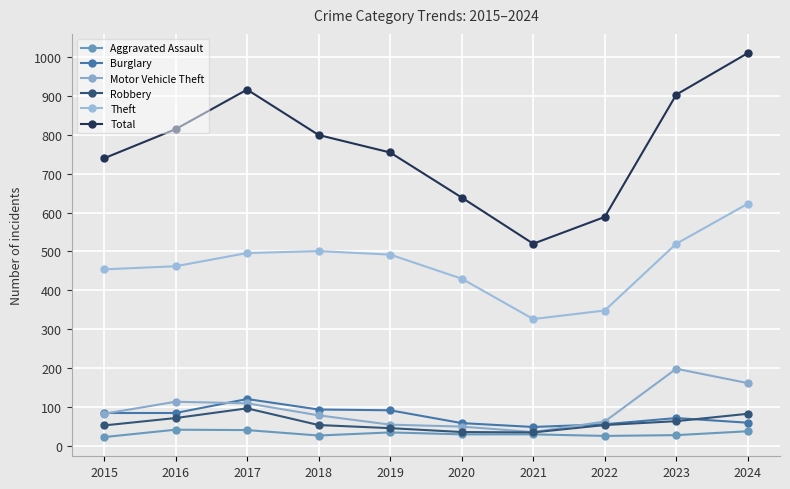

In Burglary, how many points are lower than both neighbors (excluding endpoints)?

1